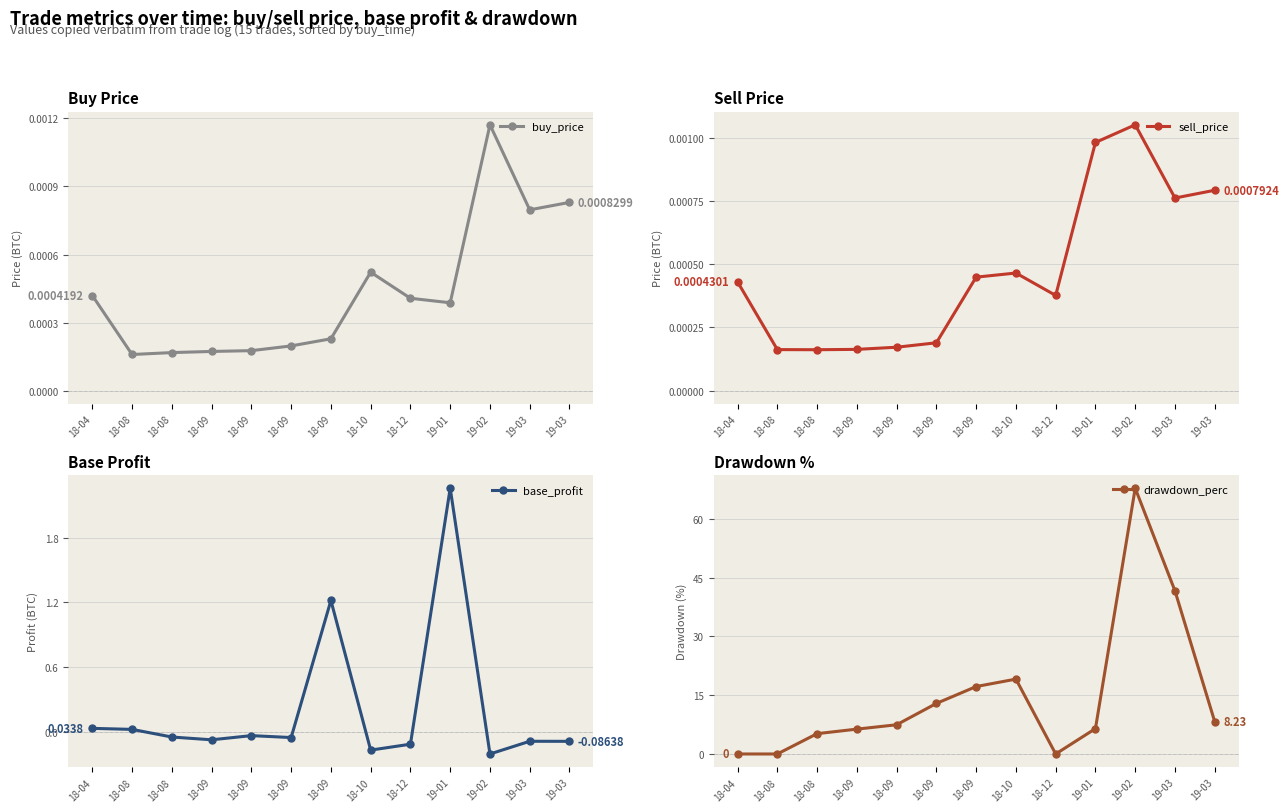

How many times do sell_price and drawdown_perc cross each other?

3